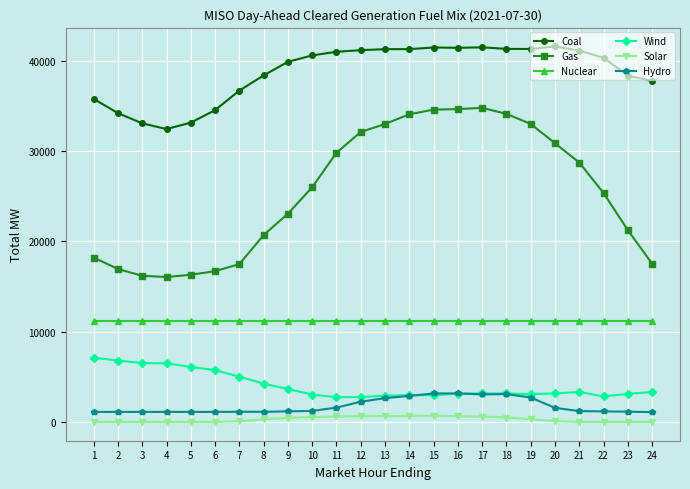

The value of Gas at 18 is 34125.1. True or false?

True